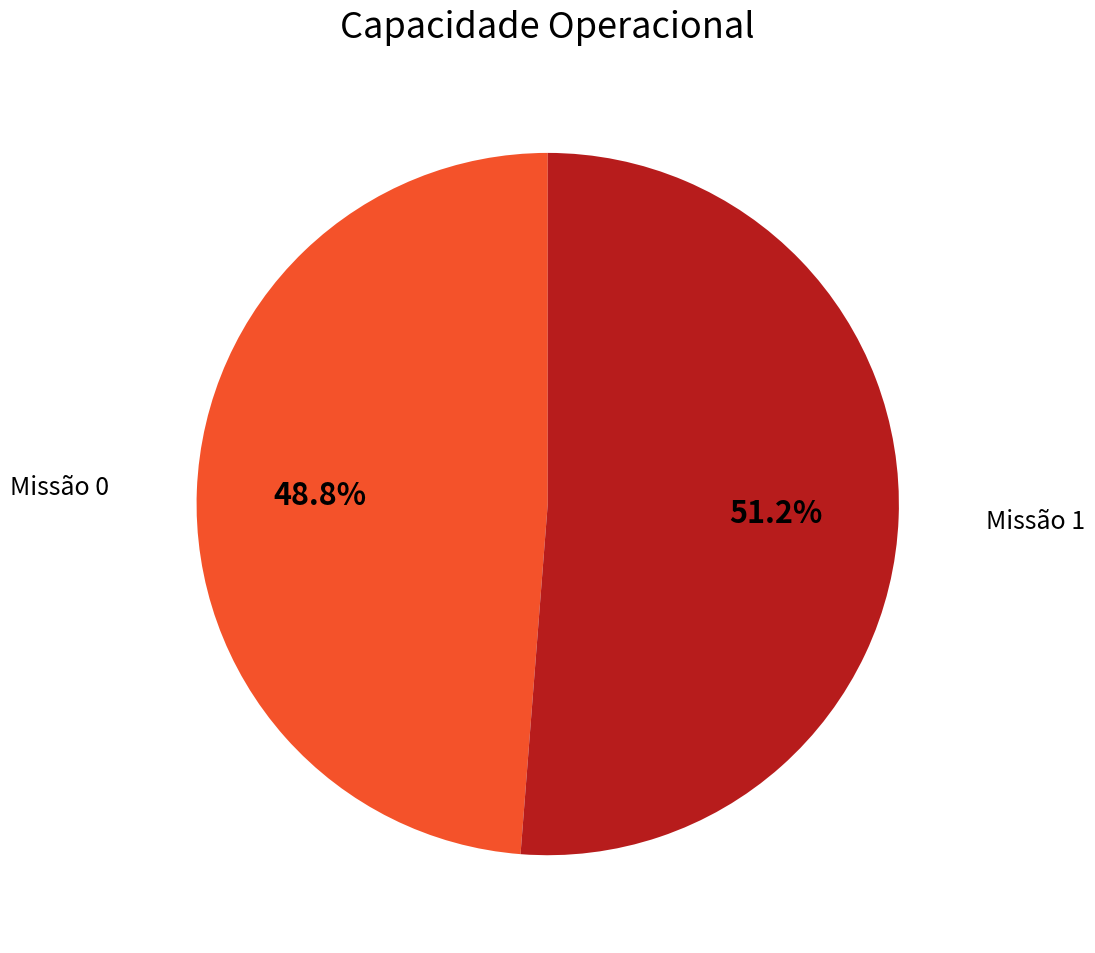

Is there a majority slice in this chart?

Yes